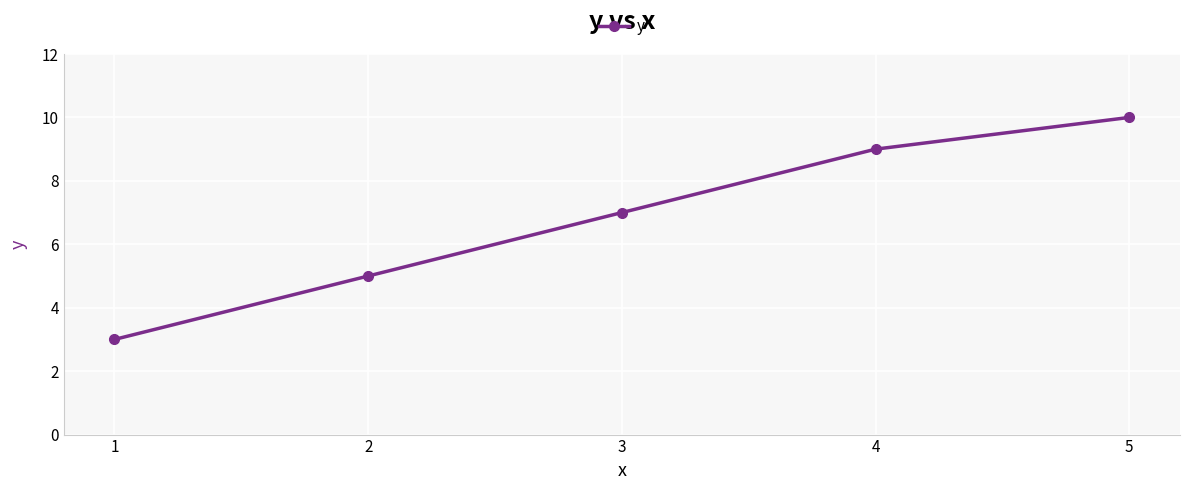

What is the greatest value displayed?

10